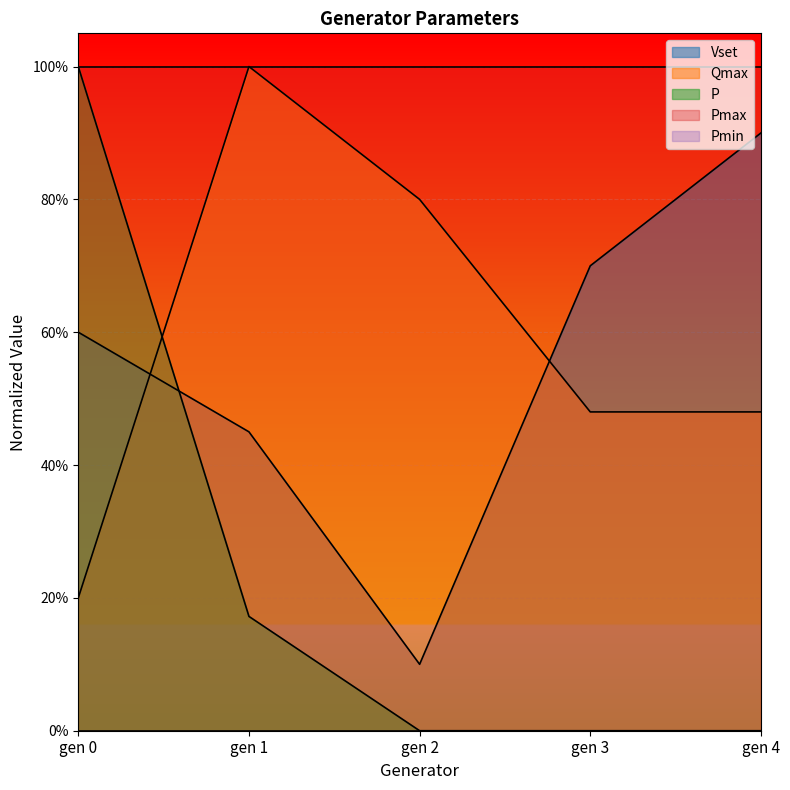

Which has a higher value, gen 4 or gen 2?

gen 4